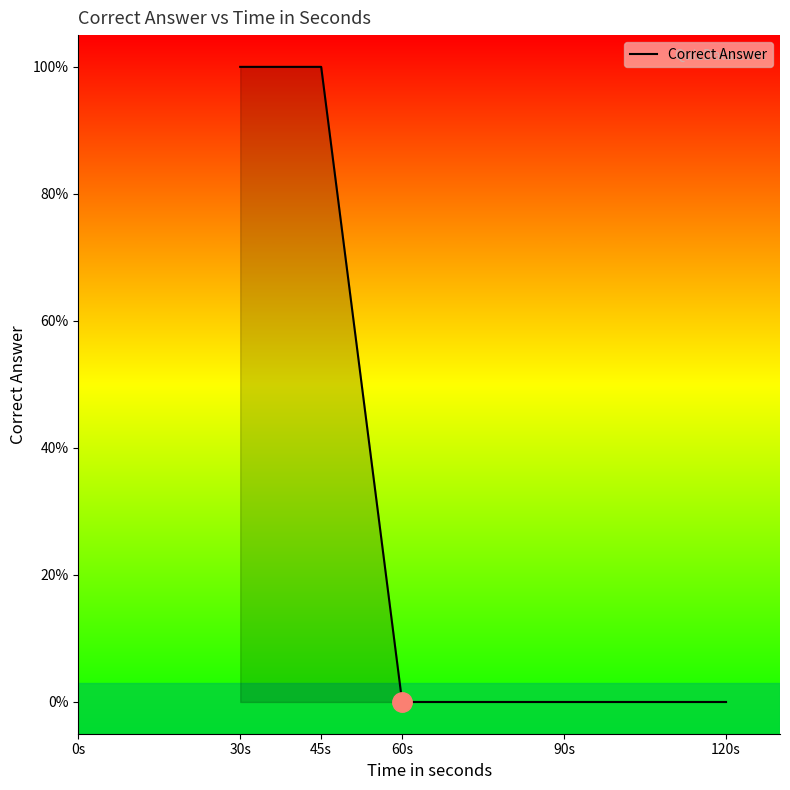

What is the difference between the maximum and minimum values?

1